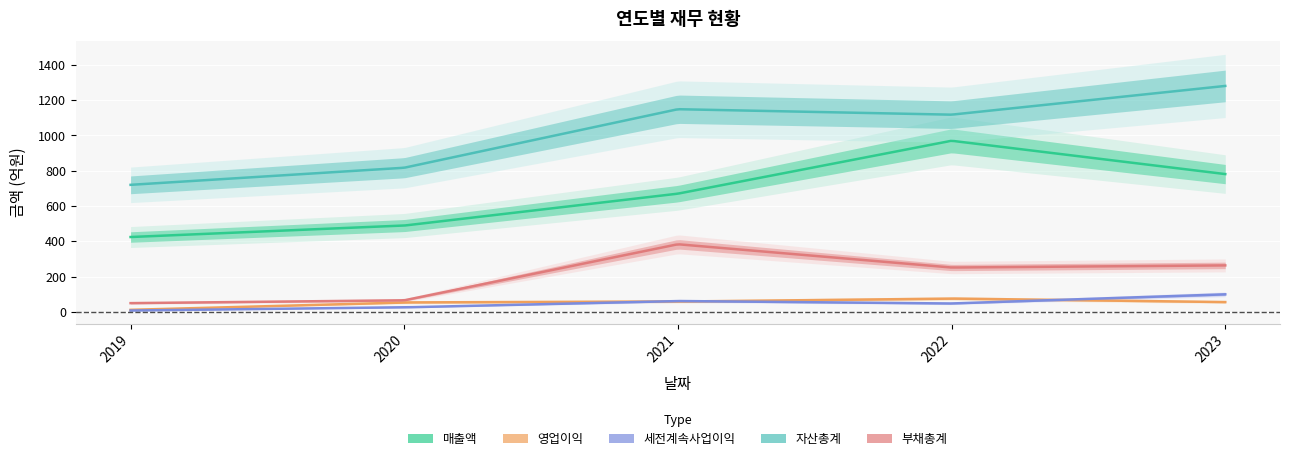

What is the lowest value of the 부채총계 series?

49